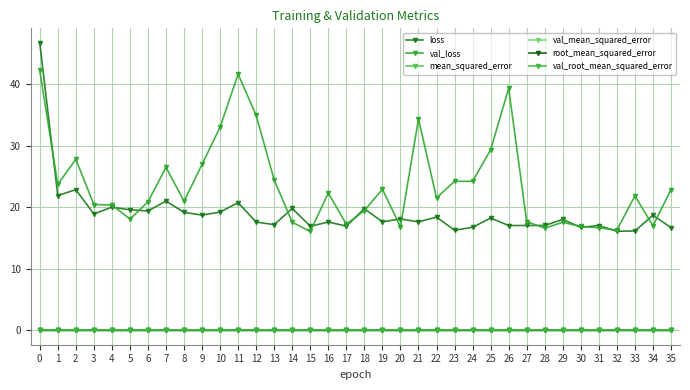

How many distinct data groups are displayed?

6